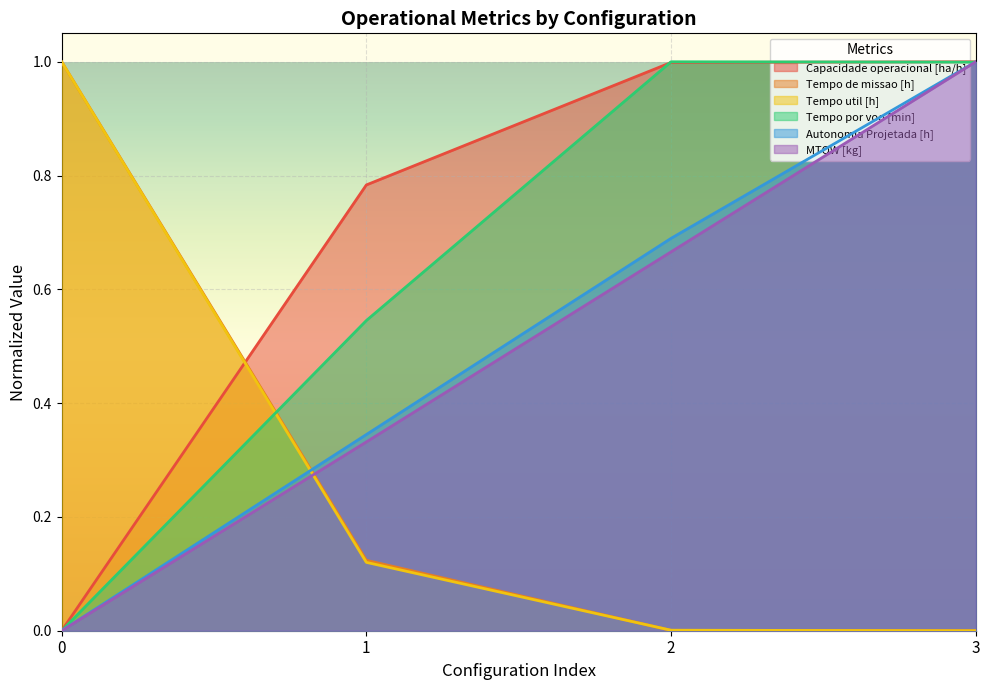

Rank the series at 3 from lowest to highest value.

Tempo de missao [h], Tempo util [h], Tempo por voo [min], Capacidade operacional [ha/h], Autonomia Projetada [h], MTOW [kg]